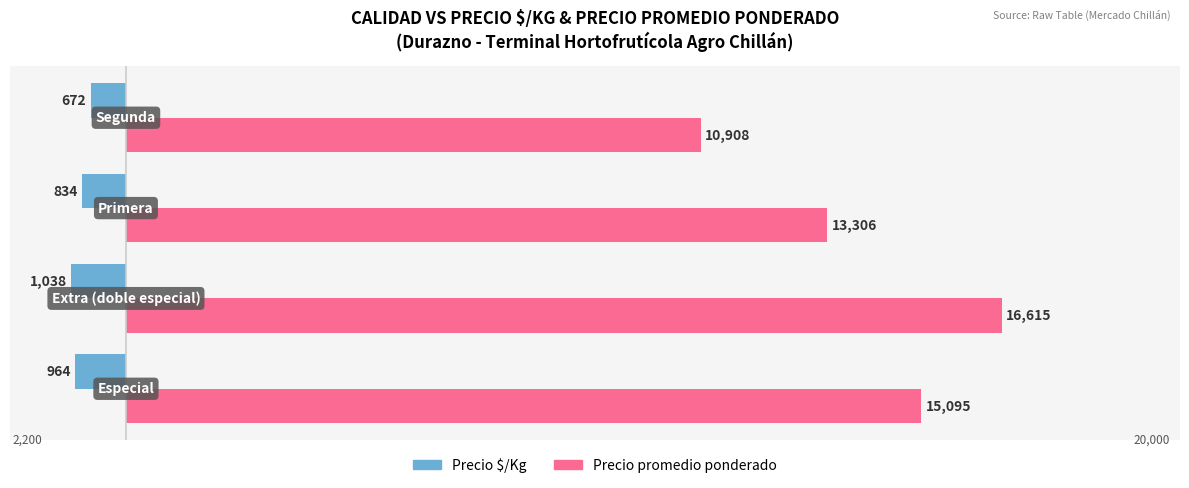

List the series in order of their peak value, lowest first.

Precio $/Kg, Precio promedio ponderado